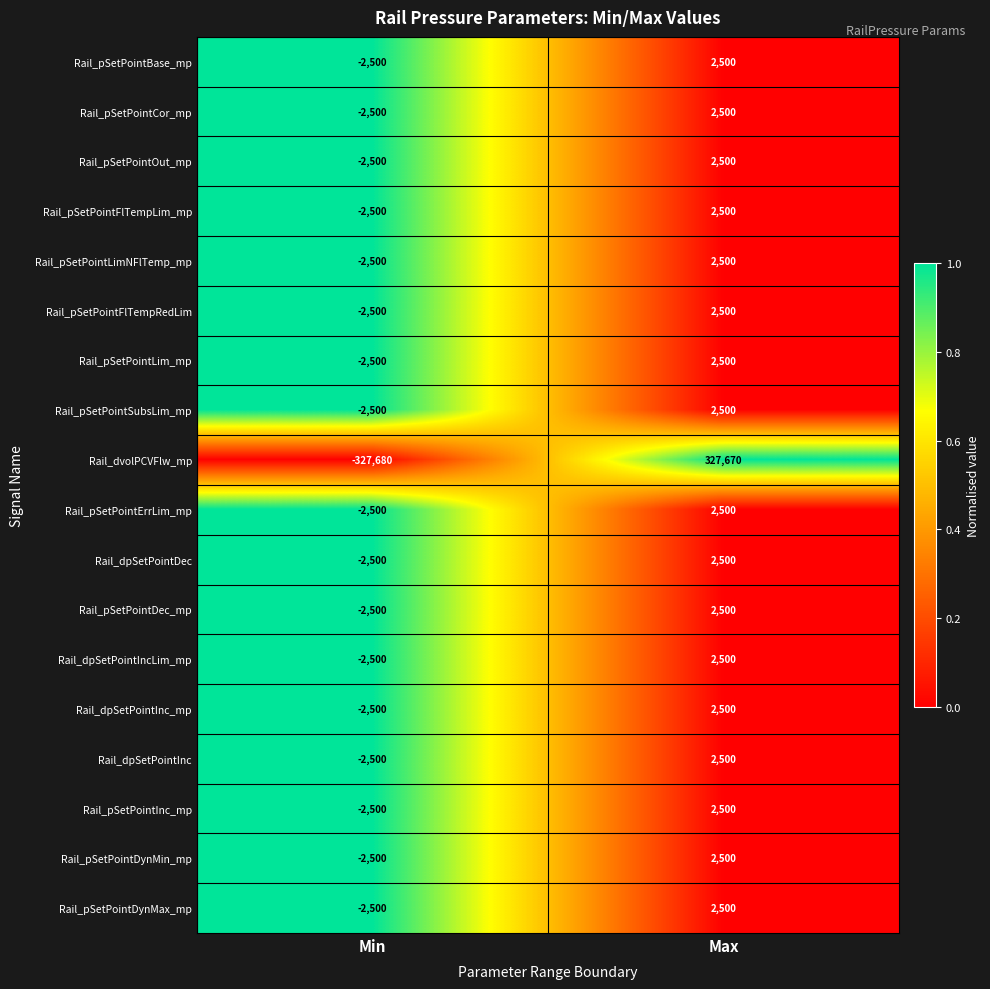

What is the difference between the maximum and minimum values in the Rail_pSetPointDynMax_mp series?

5000